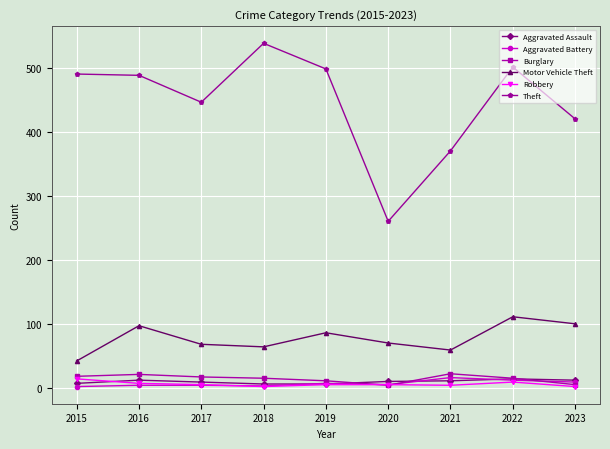

How many Aggravated Assault values are between 8 and 13?

6